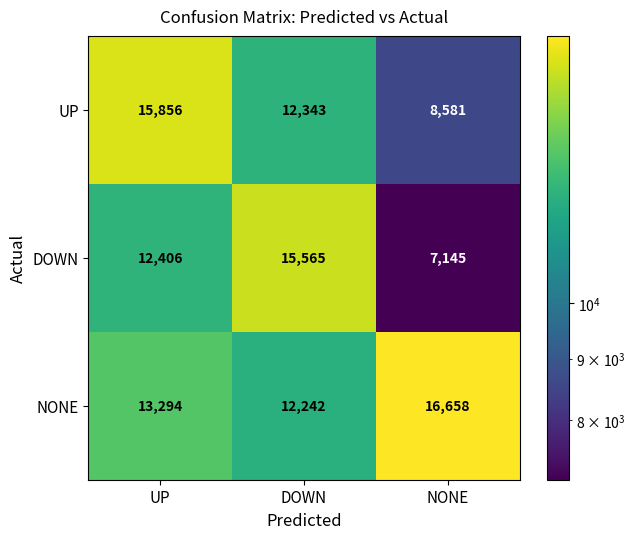

How many distinct data groups are displayed?

3